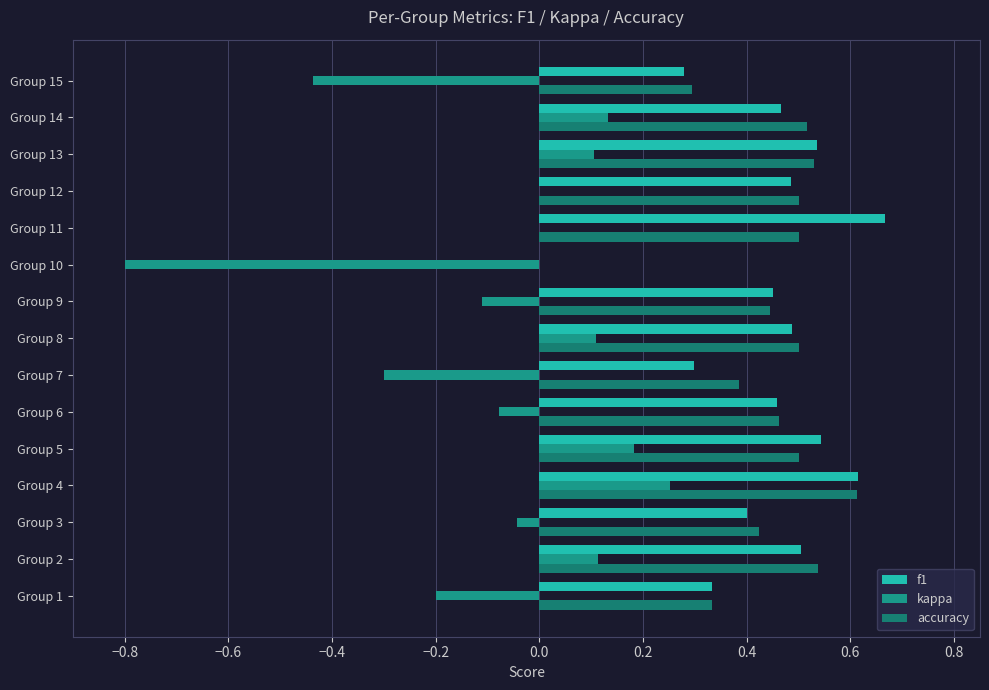

Which series has the largest total across all categories?

accuracy